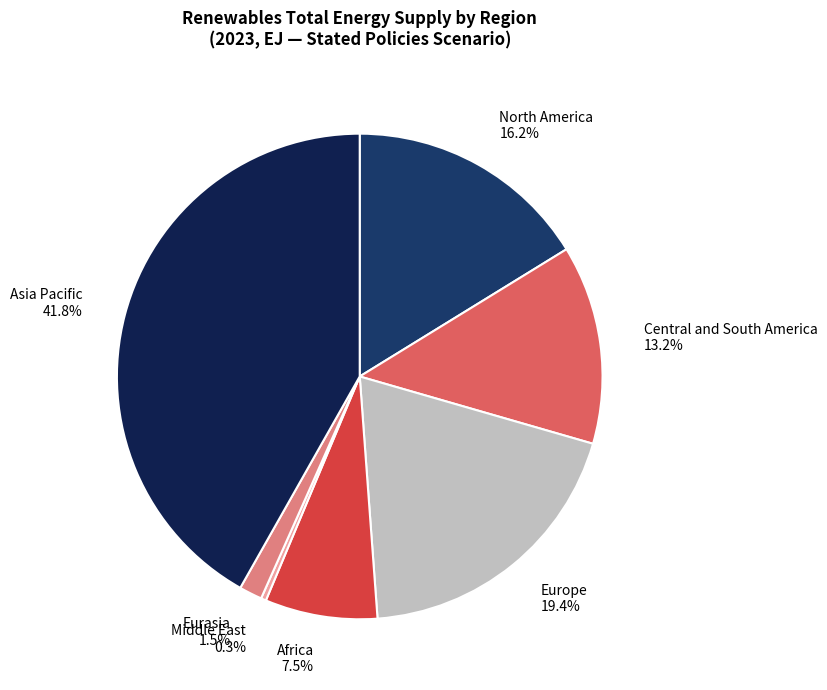

Is the sum of Africa and Central and South America greater than half?

No